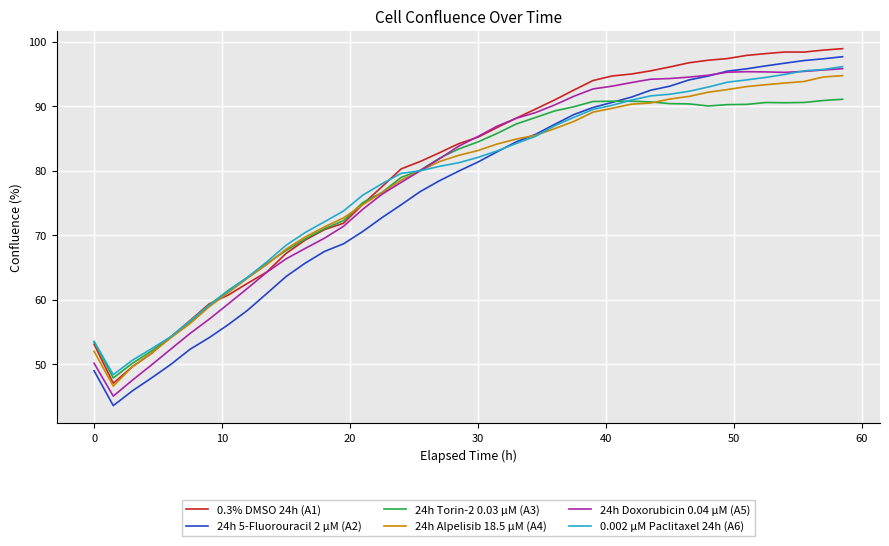

Which series has the widest spread of values?

24h 5-Fluorouracil 2 µM (A2)